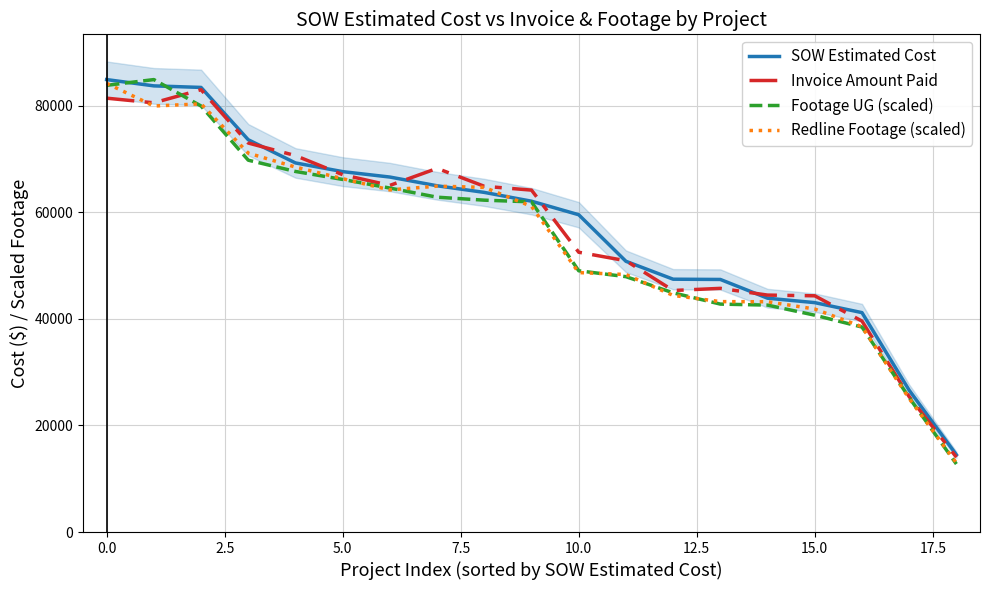

What is the value of the Footage UG (scaled) point at the 6th from the left?

66187.8